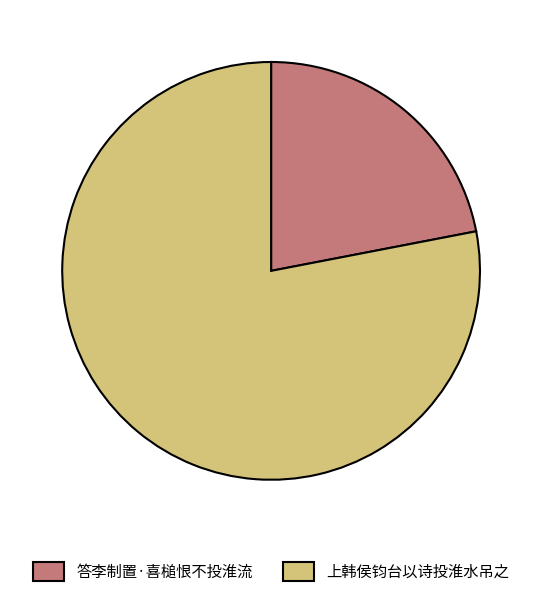

Between 答李制置·喜槌恨不投淮流 and 上韩侯钧台以诗投淮水吊之, which is larger?

上韩侯钧台以诗投淮水吊之